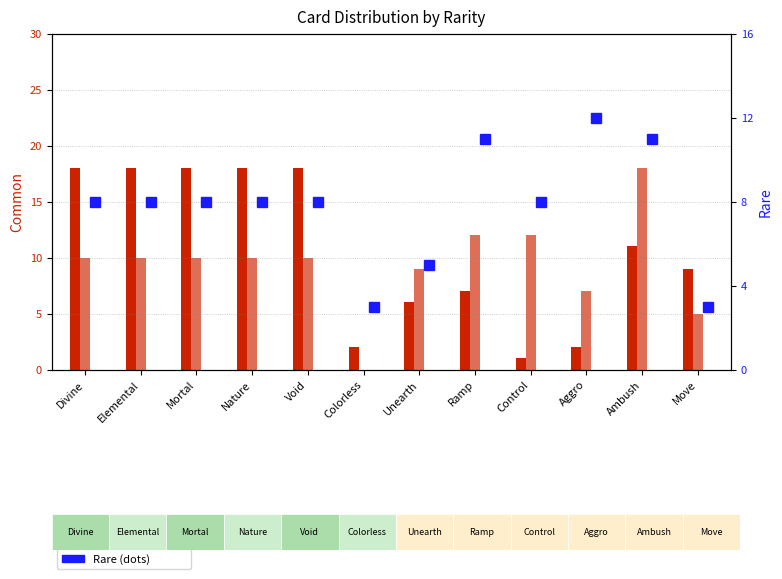

What is the spread (max minus min) of values at Void?

10